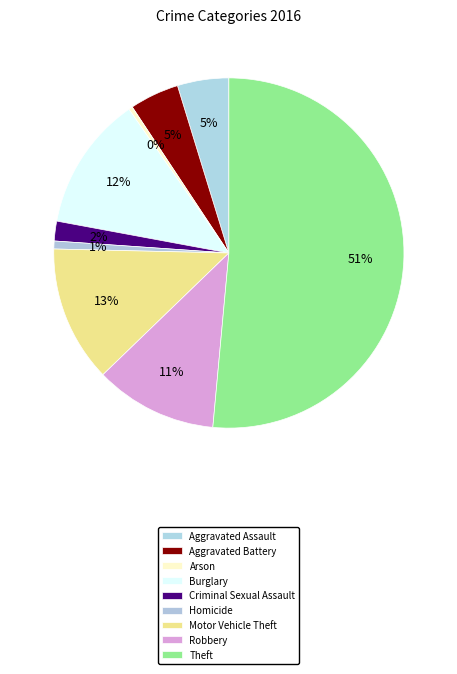

True or false: Robbery accounts for 11% of the total.

True